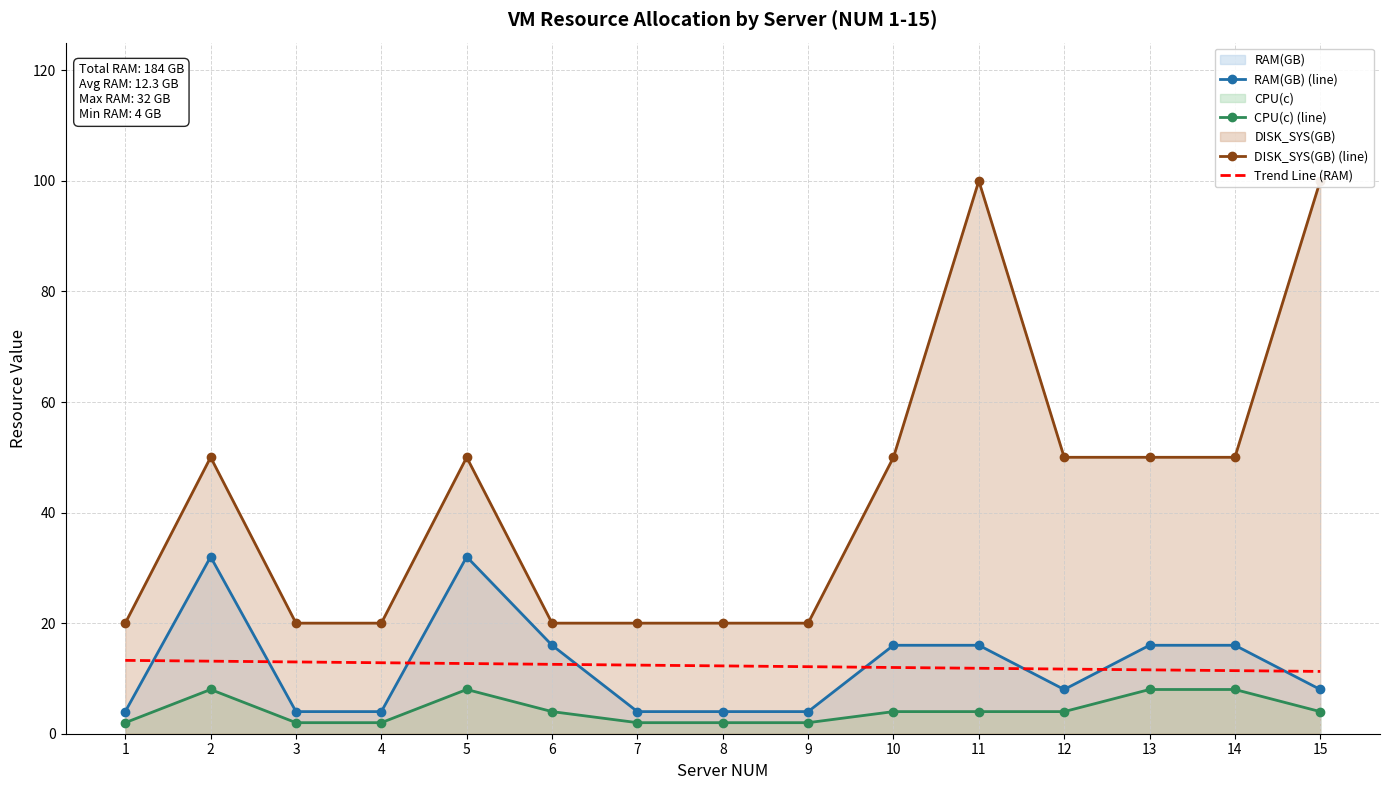

What is the spread (max minus min) of values at 5?

42.0